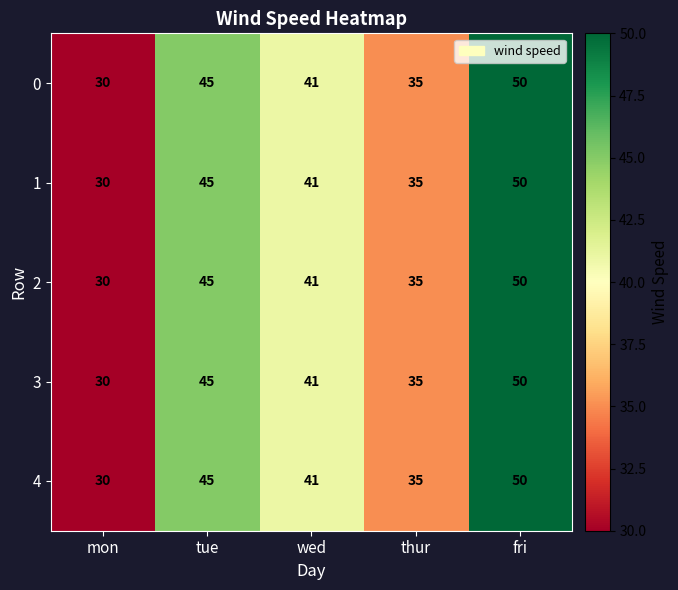

At which label does 4 reach its minimum?

mon